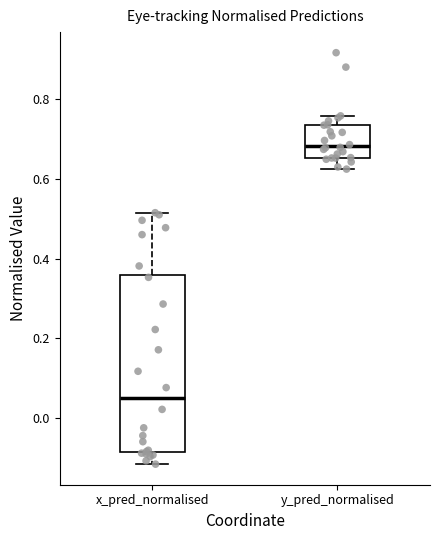

Which box is the tallest, from its lower edge to its upper edge?

x_pred_normalised